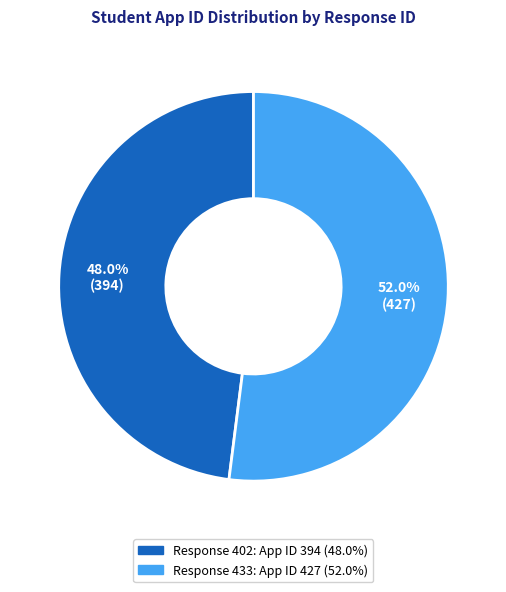

Is there any slice that represents more than half of the pie?

Yes